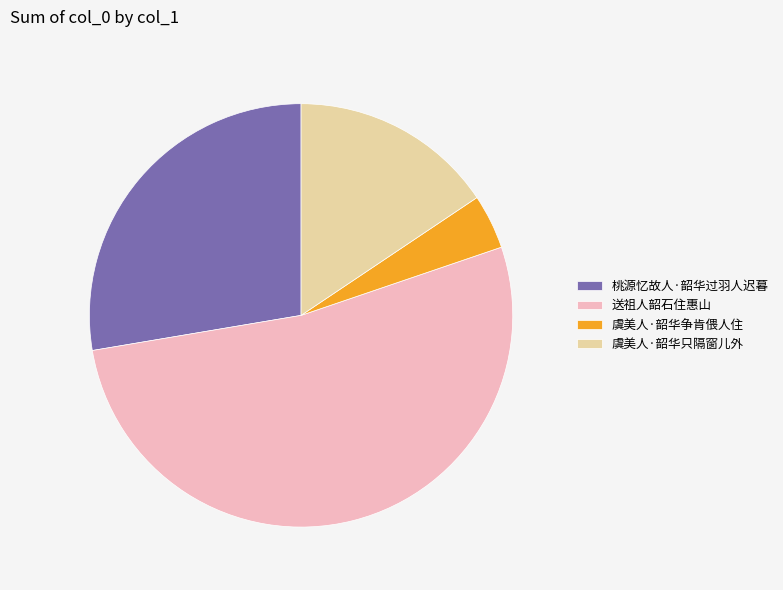

Is it true that 虞美人·韶华只隔窗儿外 is 11% of the pie?

False